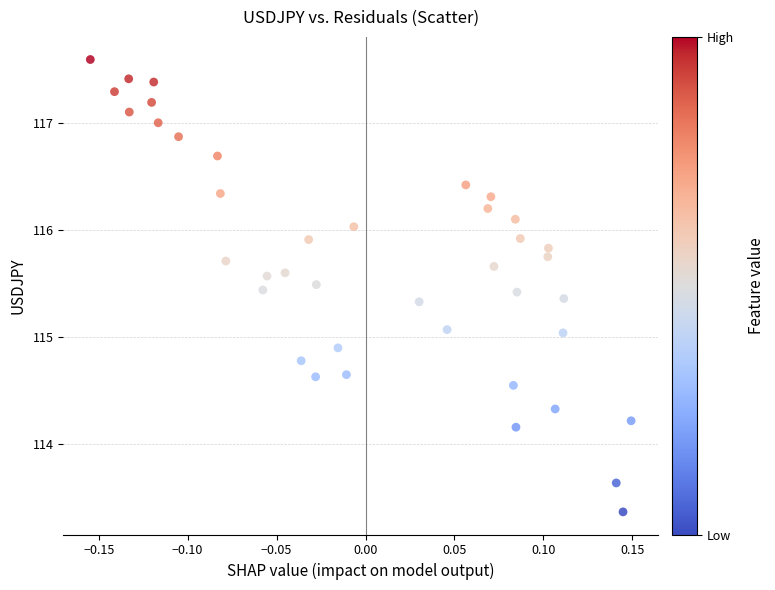

What is the range of X values (max minus min)?

0.3